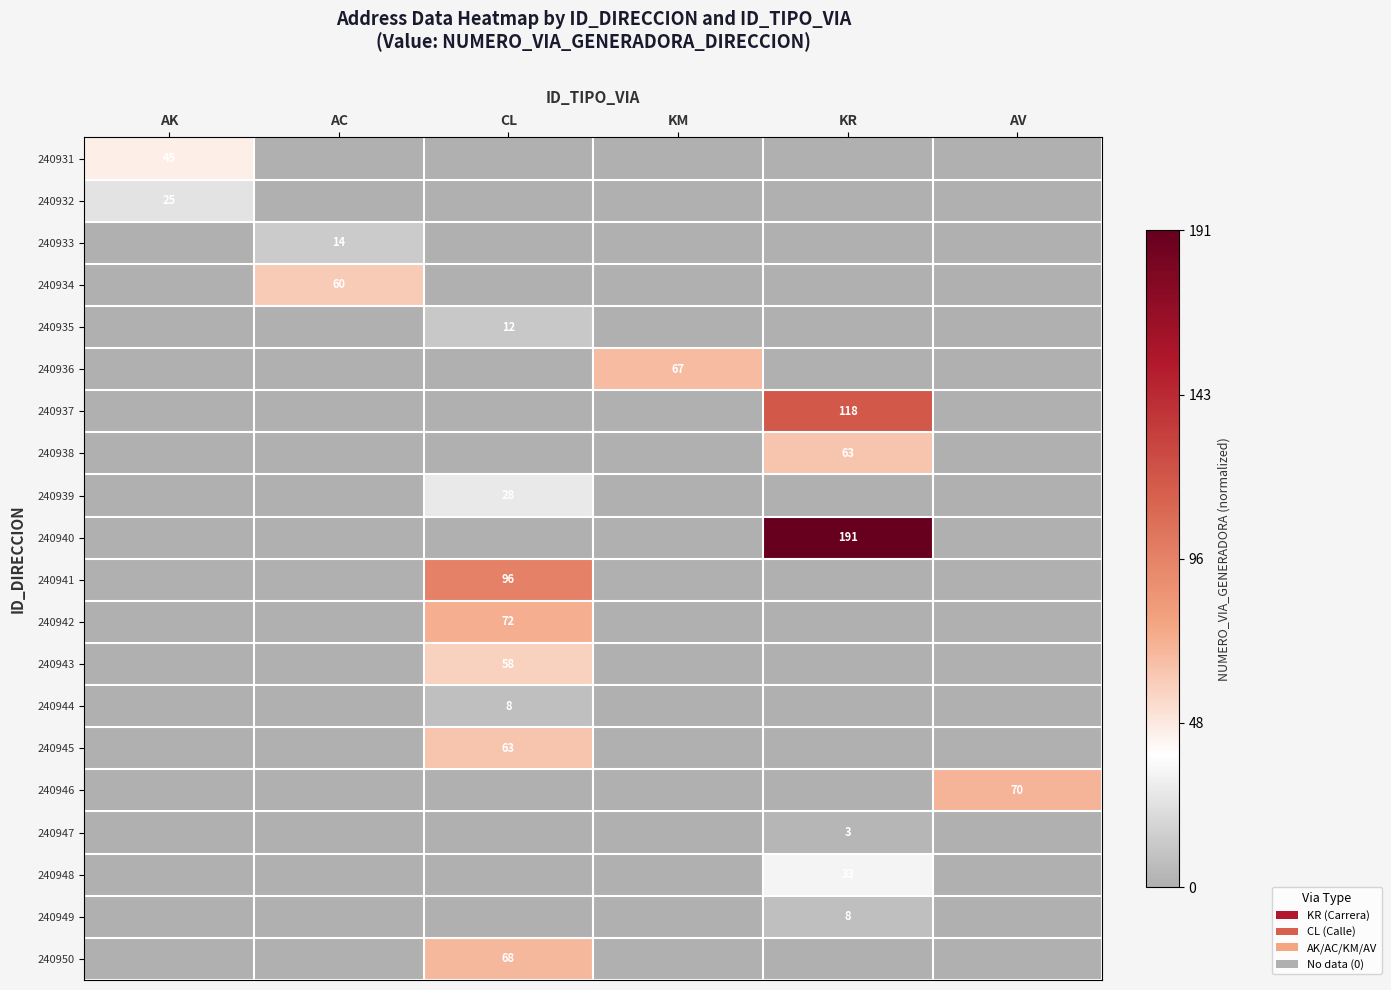

True or false: 240933 has a value of 14 at AC.

True